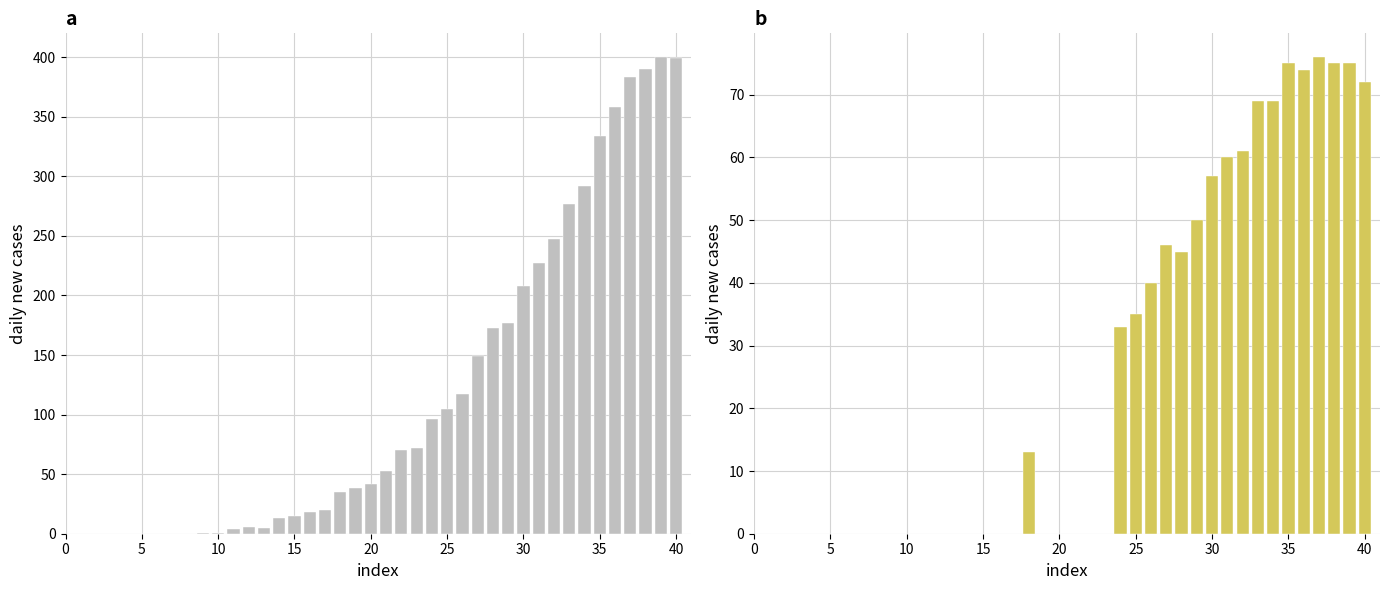

What is the average value of the CH series?

118